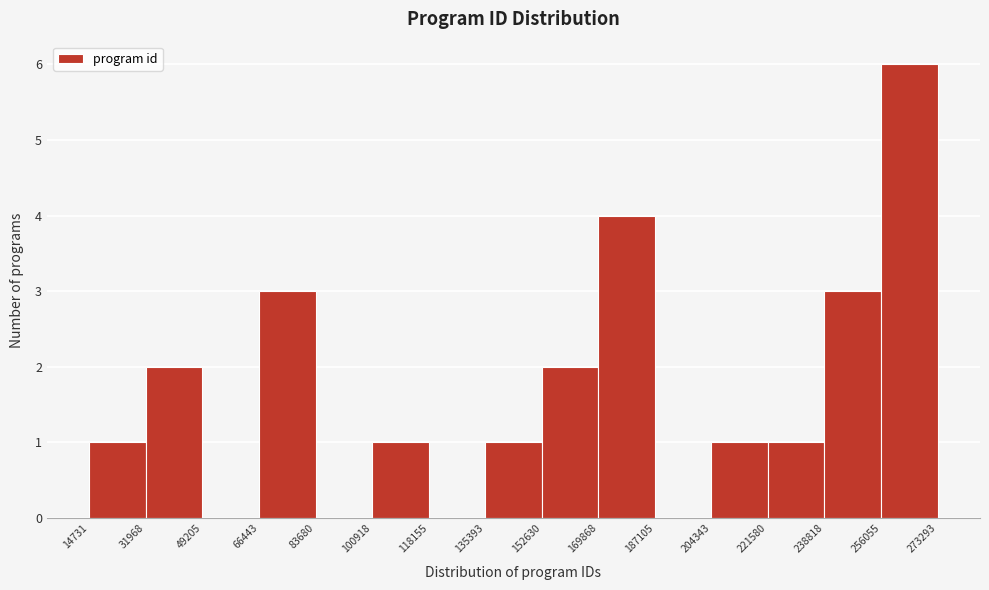

Reading left to right, transcribe this chart: for each bar, give the range it covers on the x-axis and its height. The values are not printed on the chart, so give them approximately, as read against the axis.

14731 to 31968: 1
31968 to 49205: 2
49205 to 66443: 0
66443 to 83680: 3
83680 to 100918: 0
100918 to 118155: 1
118155 to 135393: 0
135393 to 152630: 1
152630 to 169868: 2
169868 to 187105: 4
187105 to 204343: 0
204343 to 221580: 1
221580 to 238818: 1
238818 to 256055: 3
256055 to 273293: 6